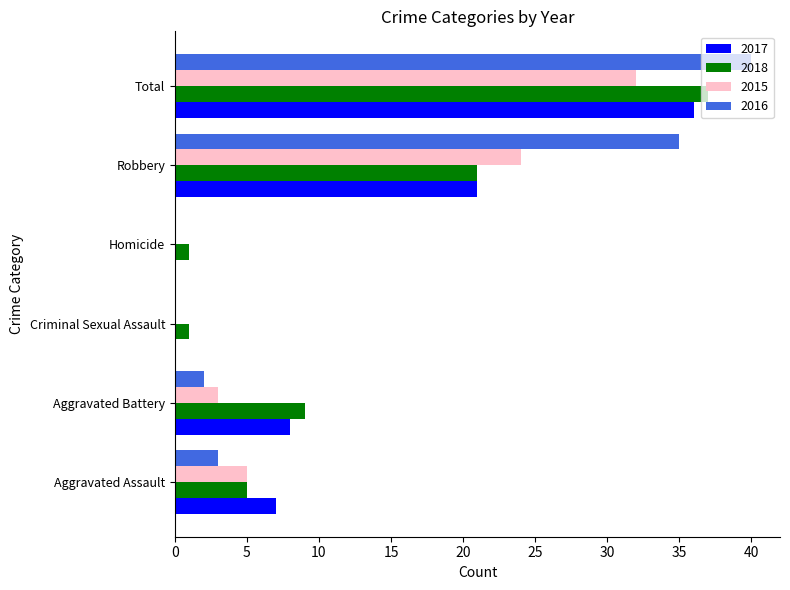

Between Homicide and Robbery, which series saw the biggest shift?

2016